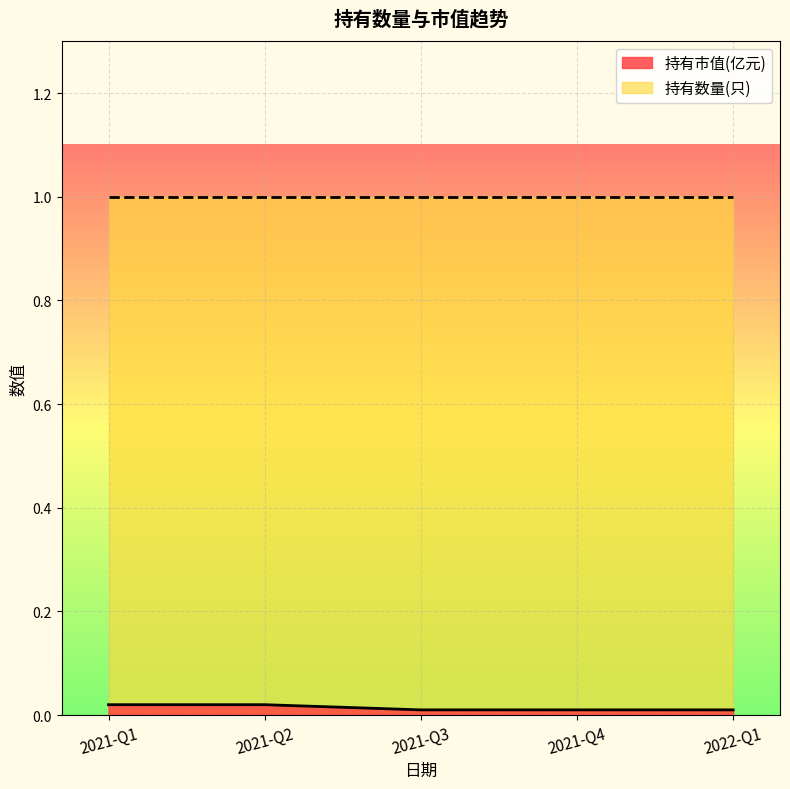

True or false: 持有数量(只) and 持有市值(亿元) intersect in this chart.

False